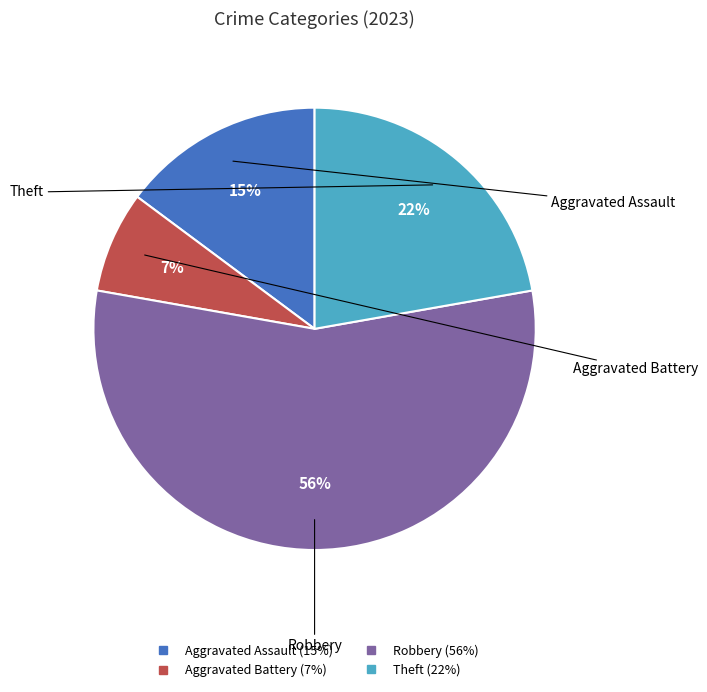

To the nearest percent, what is the average slice percentage?

25%